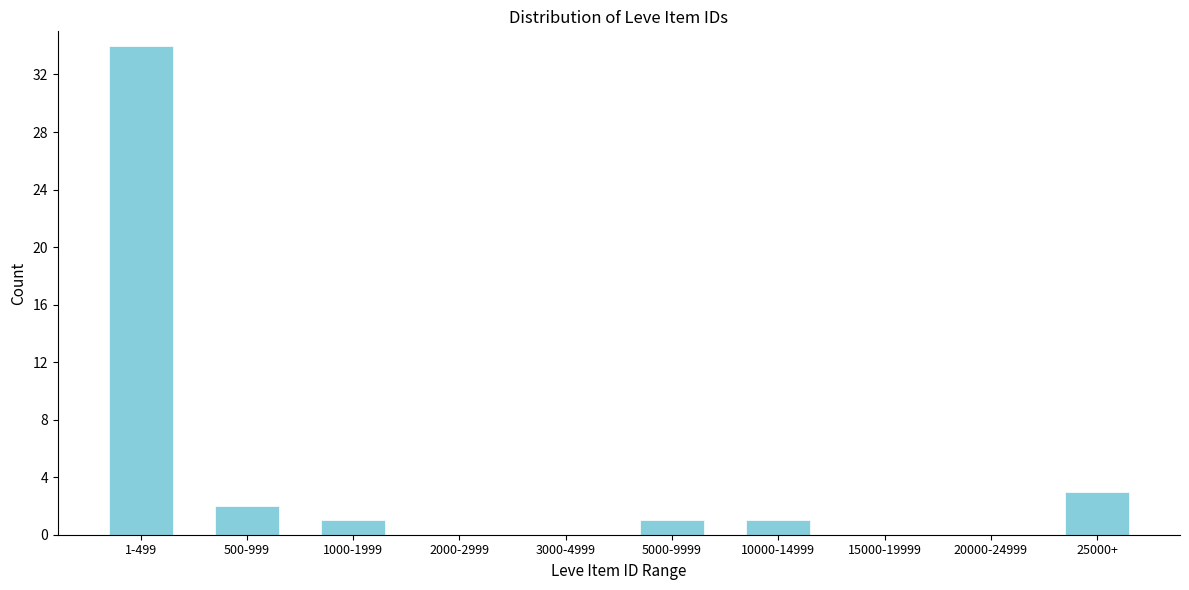

Reading left to right, what are all the values shown in this chart?

1-499=34	500-999=2	1000-1999=1	2000-2999=0	3000-4999=0	5000-9999=1	10000-14999=1	15000-19999=0	20000-24999=0	25000+=3